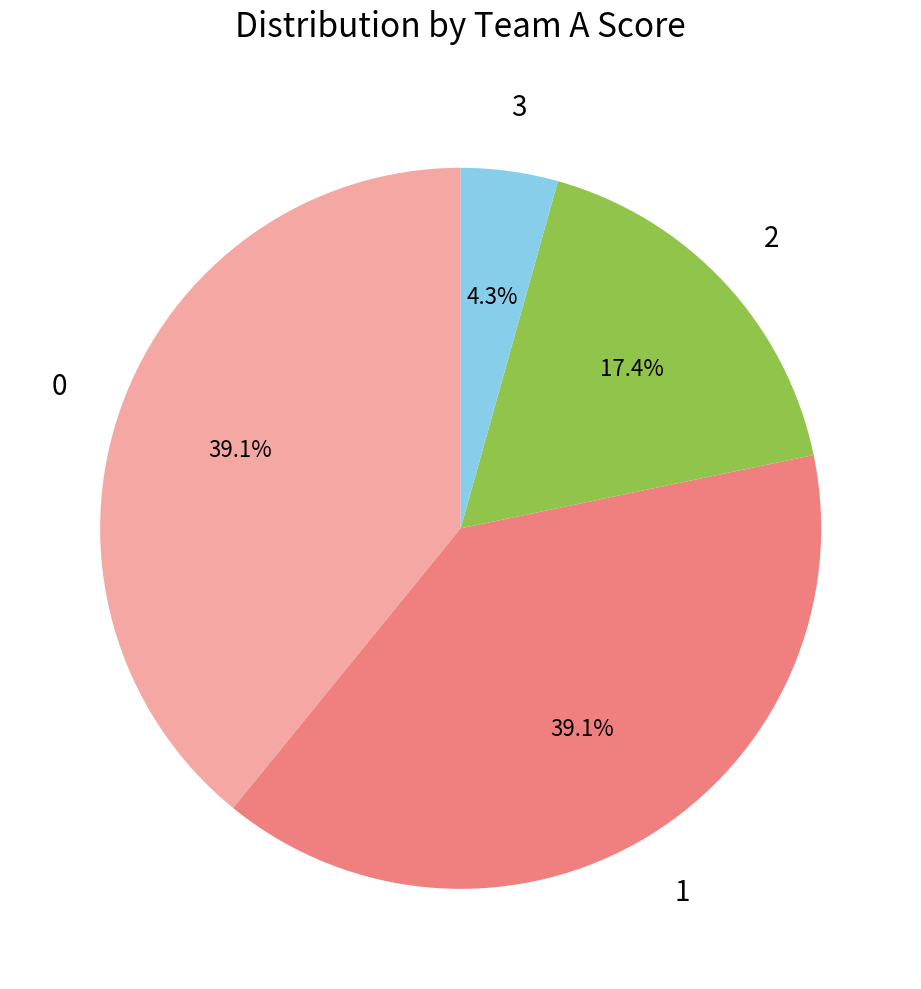

Does 0 account for over 50% of the chart?

No